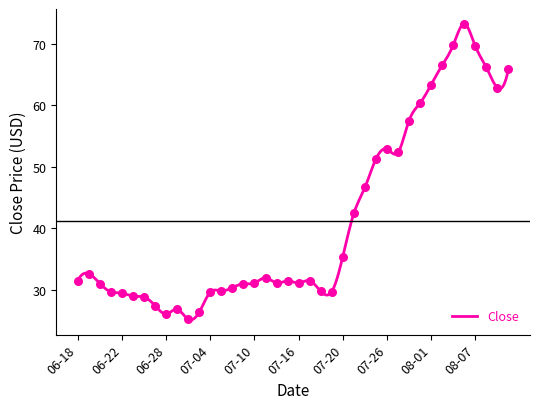

Approximately how many times larger is the value at 2018-08-07 compared to 2018-08-09?

1.1